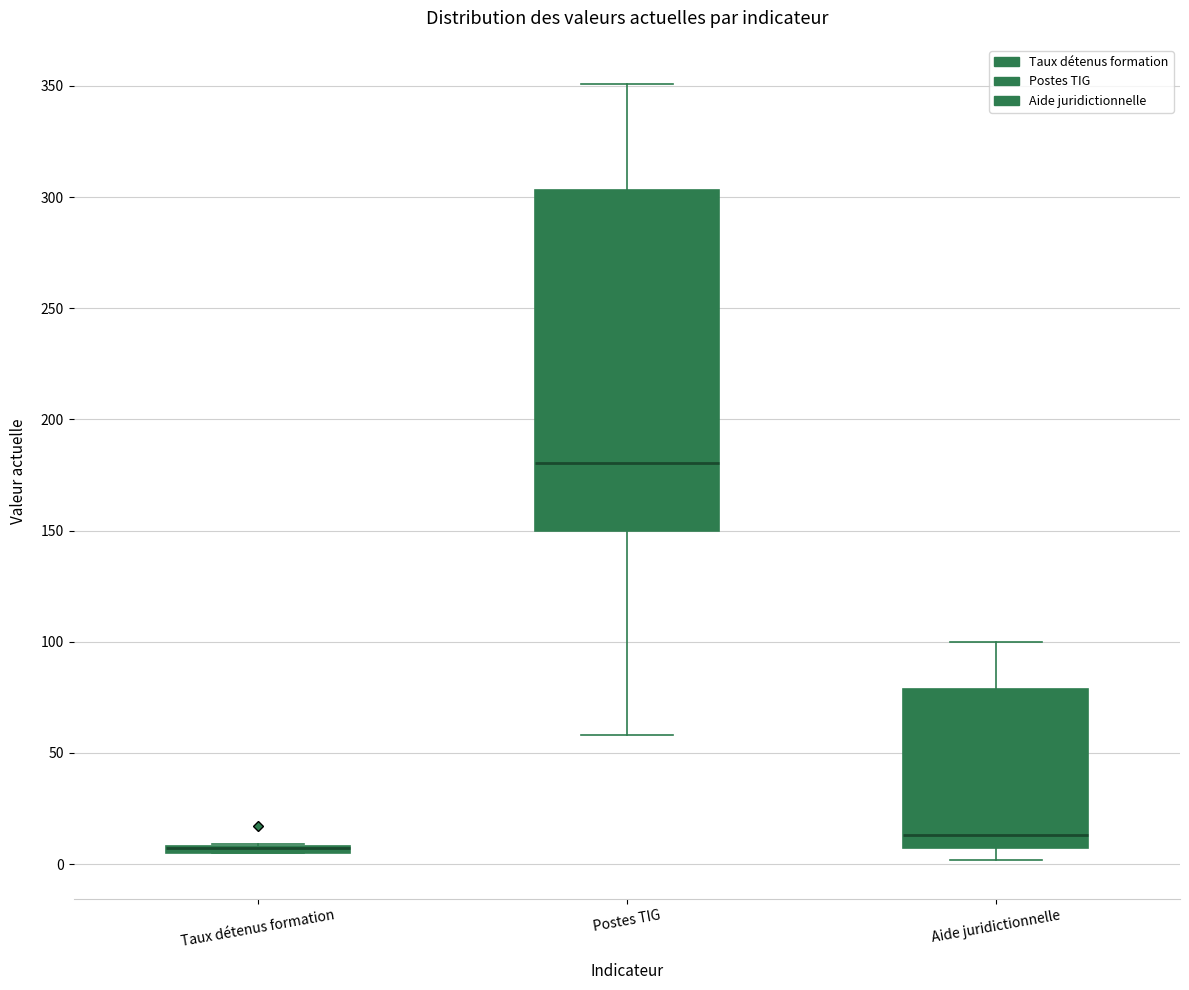

Where is the lower edge of the box for Postes TIG on the y-axis? The values are not printed on the chart, so give them approximately, as read against the axis.

150